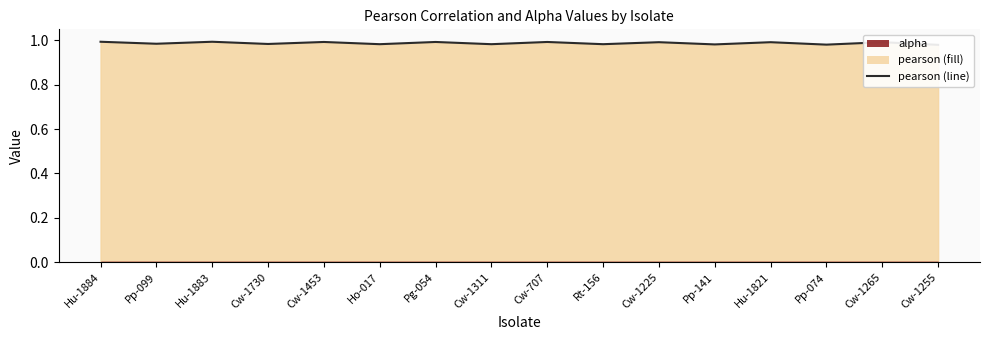

What is the label of the 5th point from the right?

Pp-141